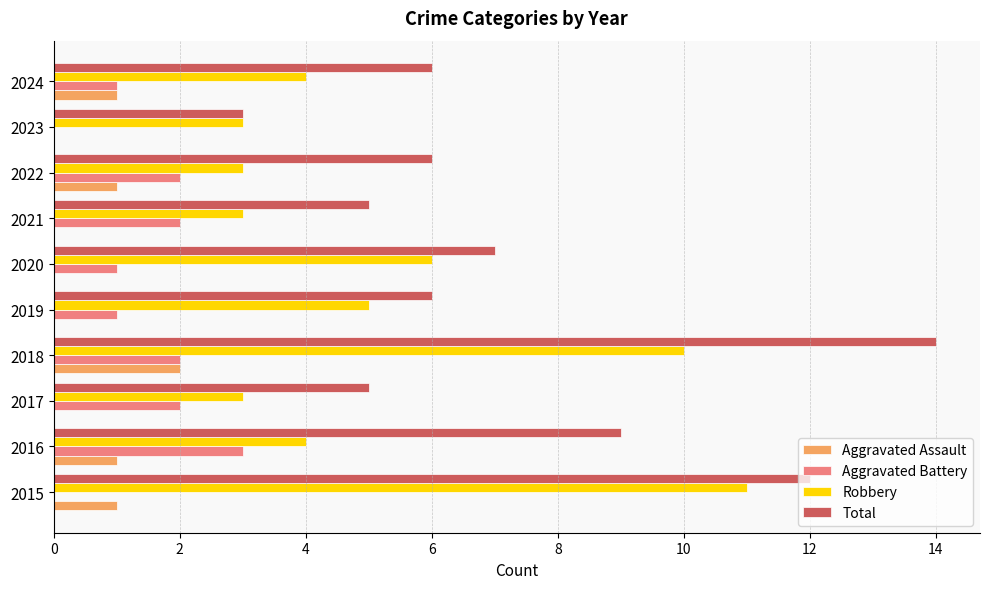

The value of Aggravated Assault at 2020 is -1. True or false?

False